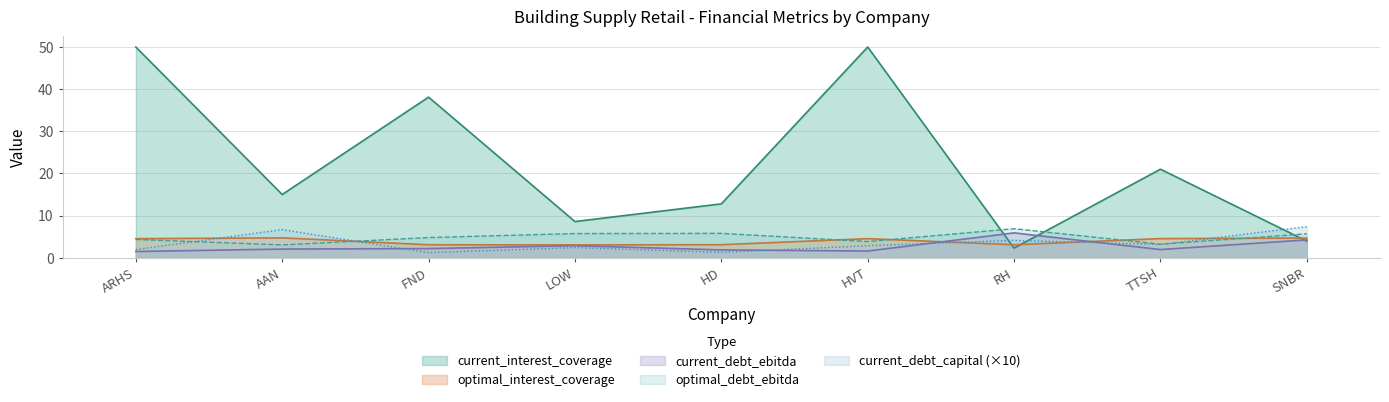

True or false: optimal_interest_coverage has a value of 1.6 at LOW.

False